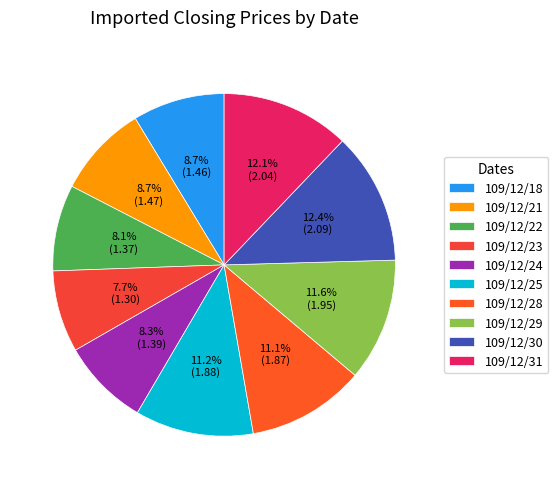

To the nearest percent, what percentage of the pie is 109/12/21?

9%